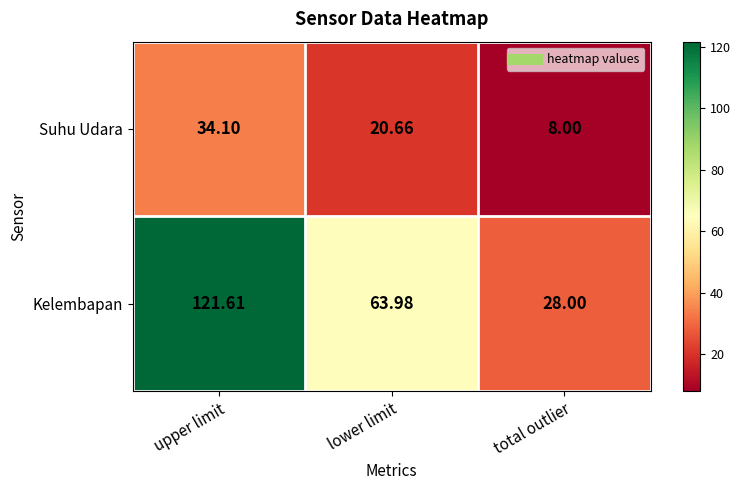

At which label is Kelembapan closest to 74?

lower limit